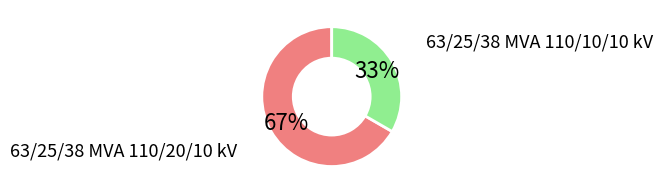

Is there a majority slice in this chart?

Yes